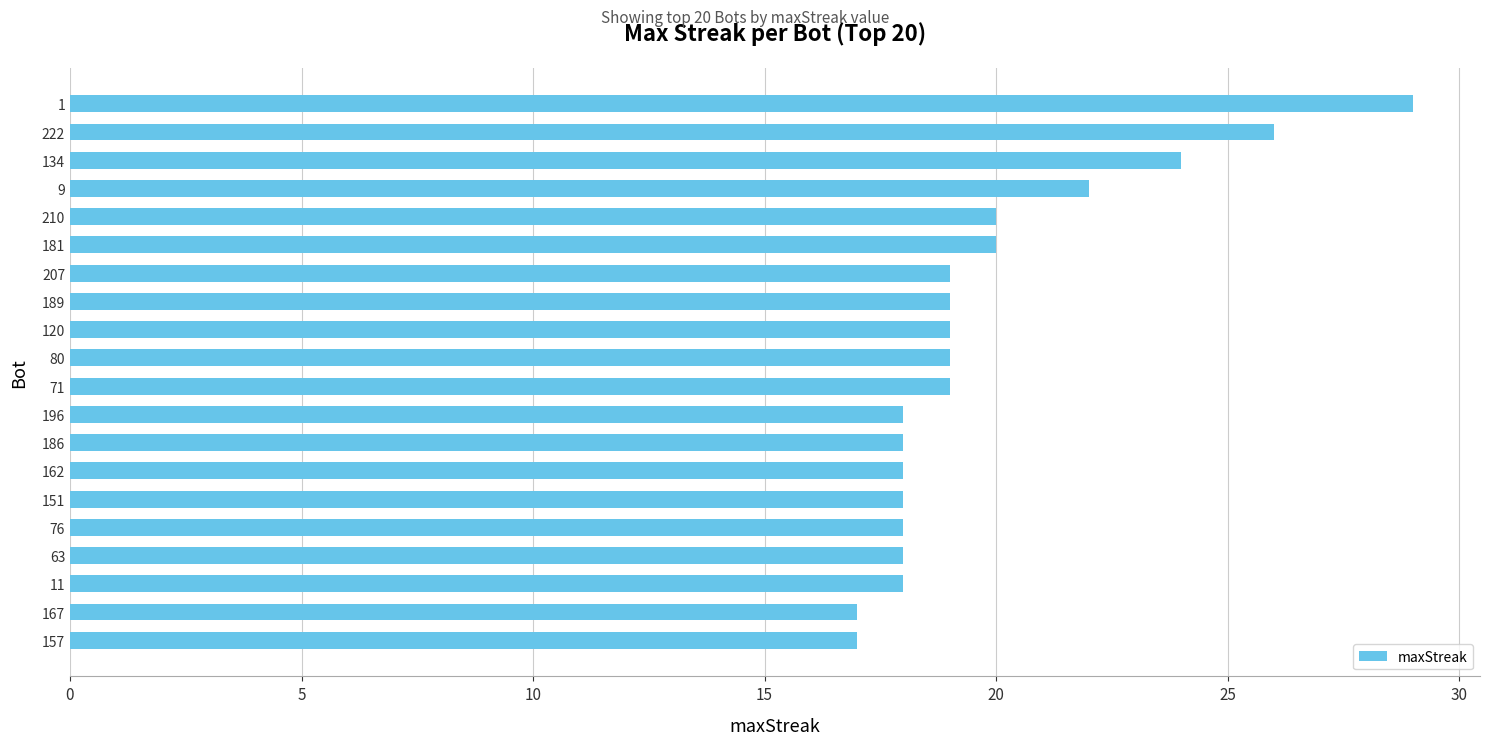

True or false: the data shows 12 at 151.

False